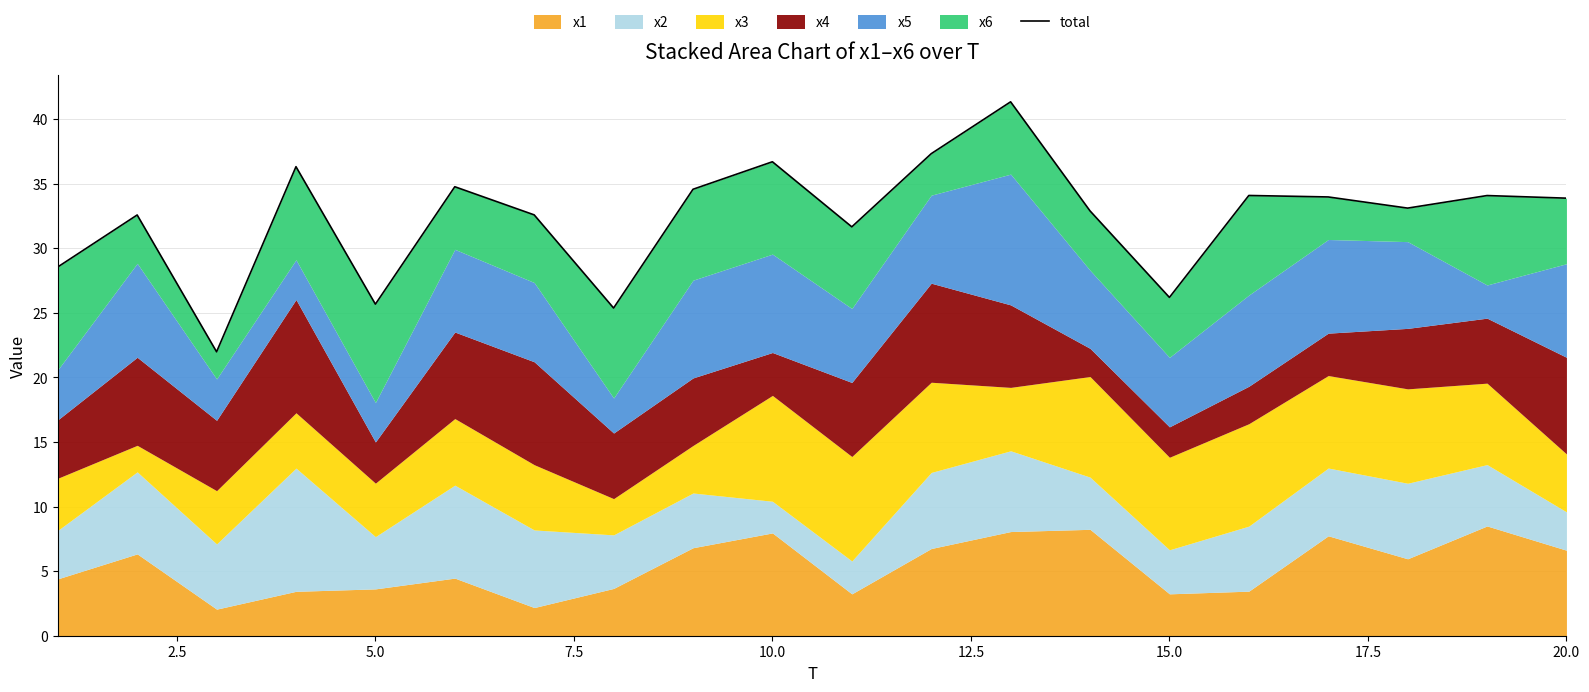

What is the greatest value displayed?

41.3